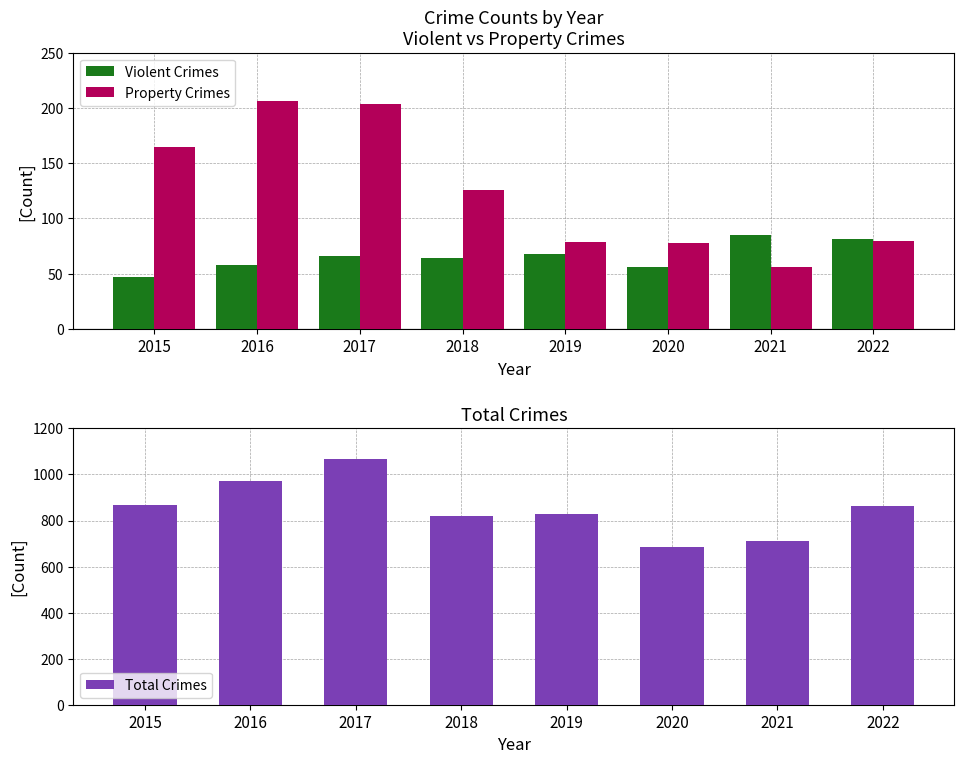

At which label does Property Crimes first exceed 126?

2015